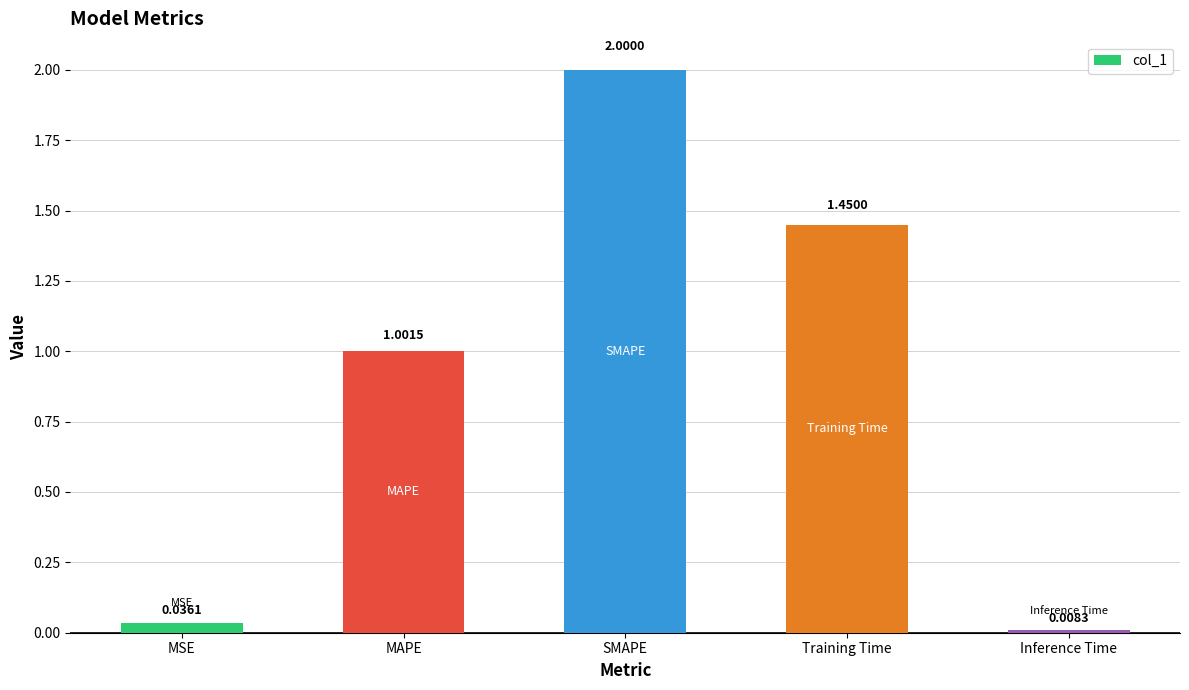

Count the number of values greater than 1.

3